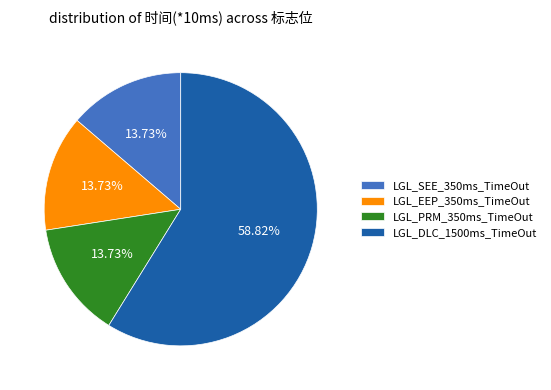

Do LGL_SEE_350ms_TimeOut and LGL_EEP_350ms_TimeOut together represent more than half of the pie?

No